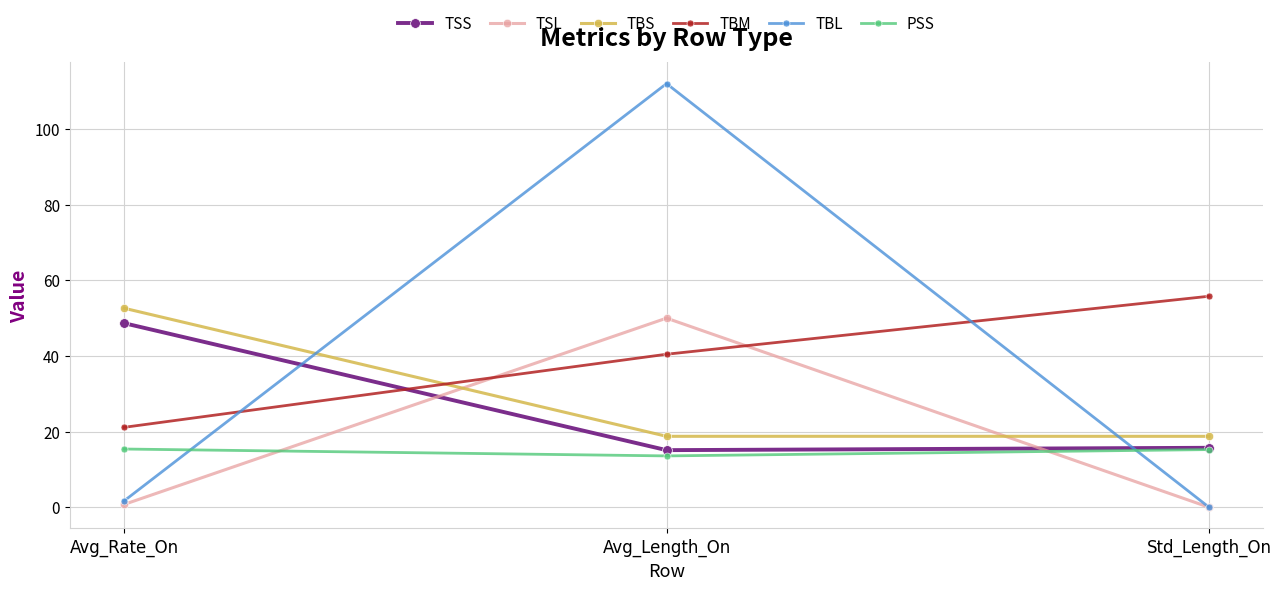

List the series in order of their peak value, highest first.

TBL, TBM, TBS, TSL, TSS, PSS